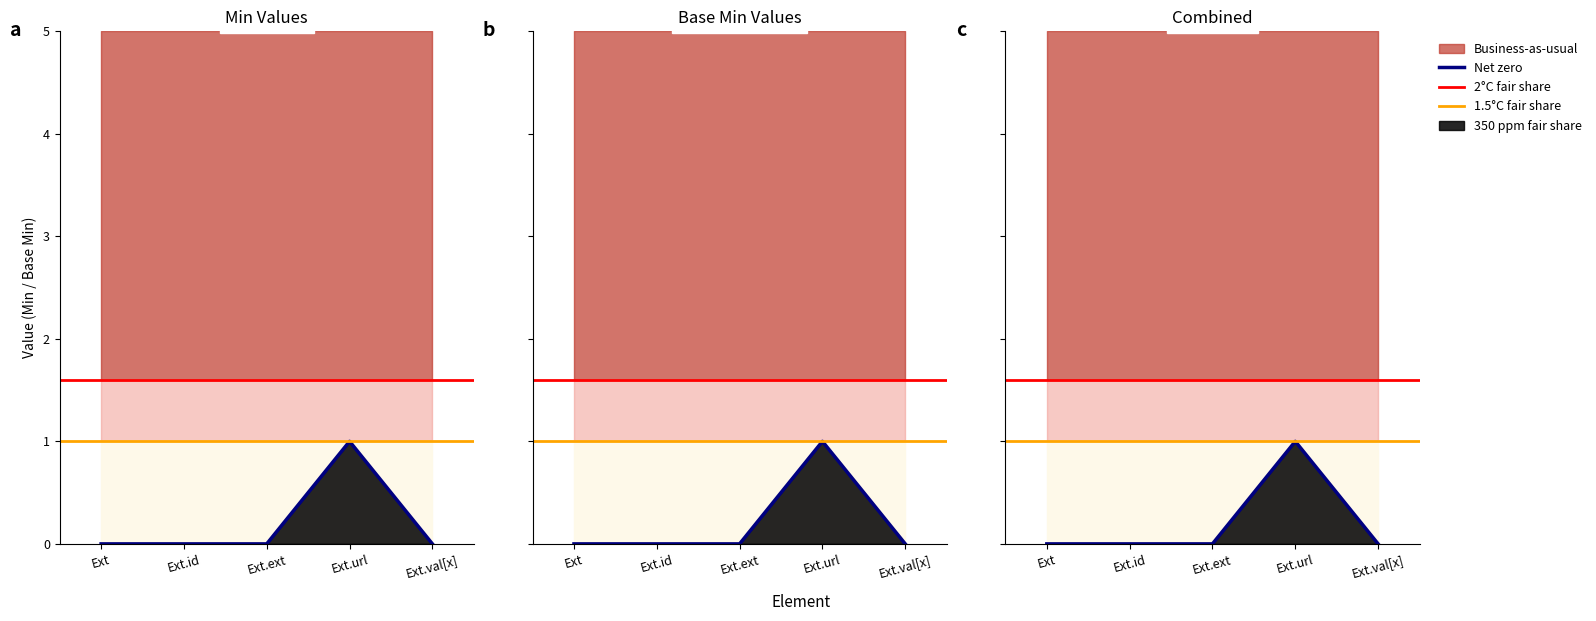

What is the difference between the Net zero (Base Min) values at Ext.url and Ext.id?

1